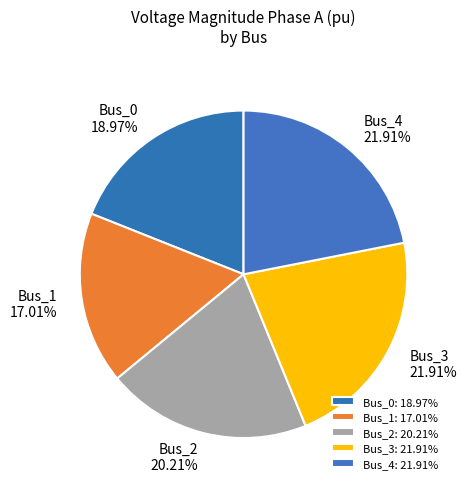

To the nearest percent, what is the difference between the largest and smallest slice percentages?

5%